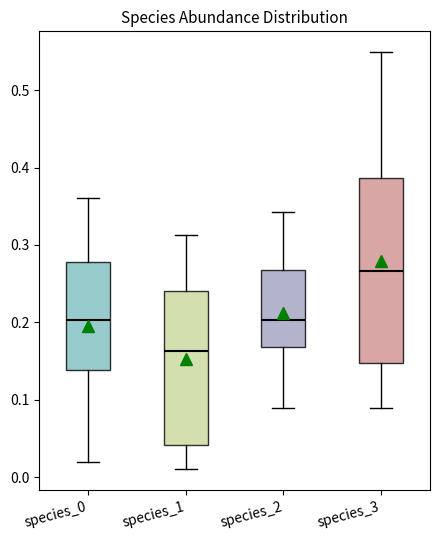

Reading left to right, read every box against the y-axis: the position of its median line, the range the box covers, and the ends of its whiskers. The values are not printed on the chart, so give them approximately, as read against the axis.

species_0: median 0.20, box 0.14 to 0.28, whiskers 0.02 to 0.36
species_1: median 0.16, box 0.04 to 0.24, whiskers 0.01 to 0.31
species_2: median 0.20, box 0.17 to 0.27, whiskers 0.09 to 0.34
species_3: median 0.27, box 0.15 to 0.39, whiskers 0.09 to 0.55